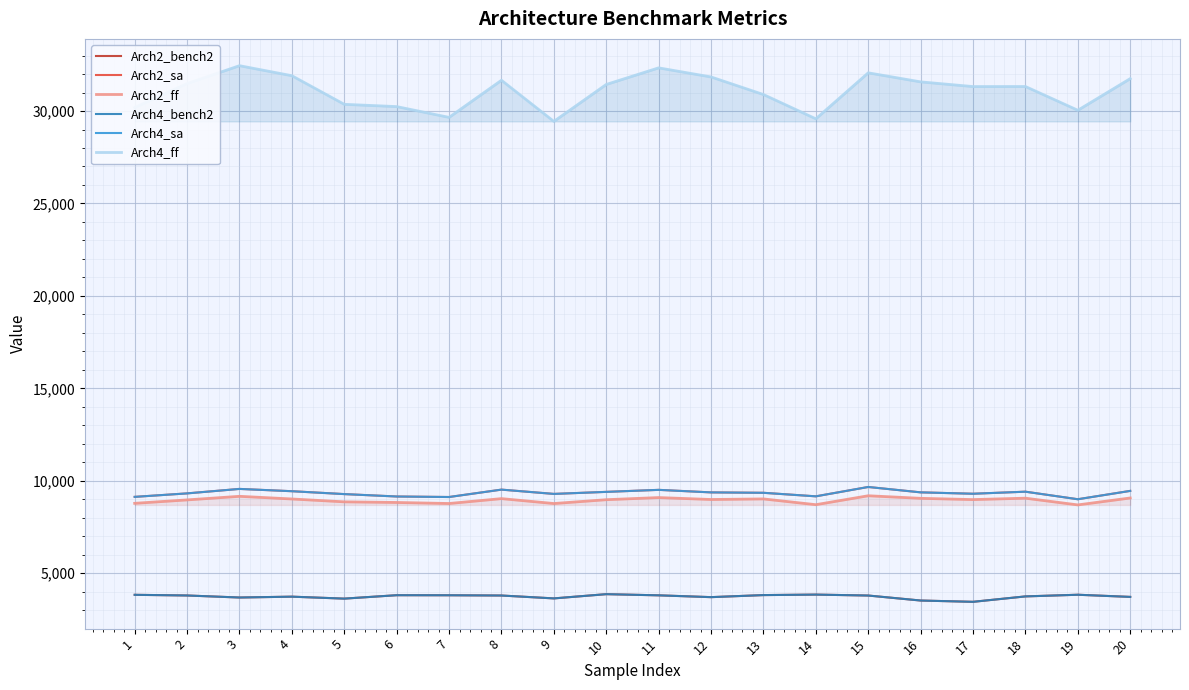

Count the number of categories in the chart.

20